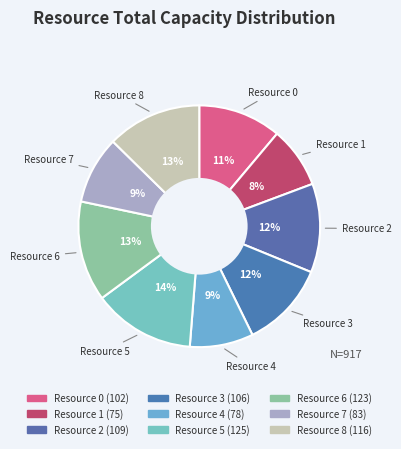

How many slices are in this pie chart?

9